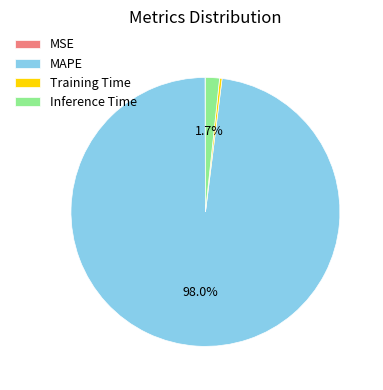

Is there any slice that represents more than half of the pie?

Yes